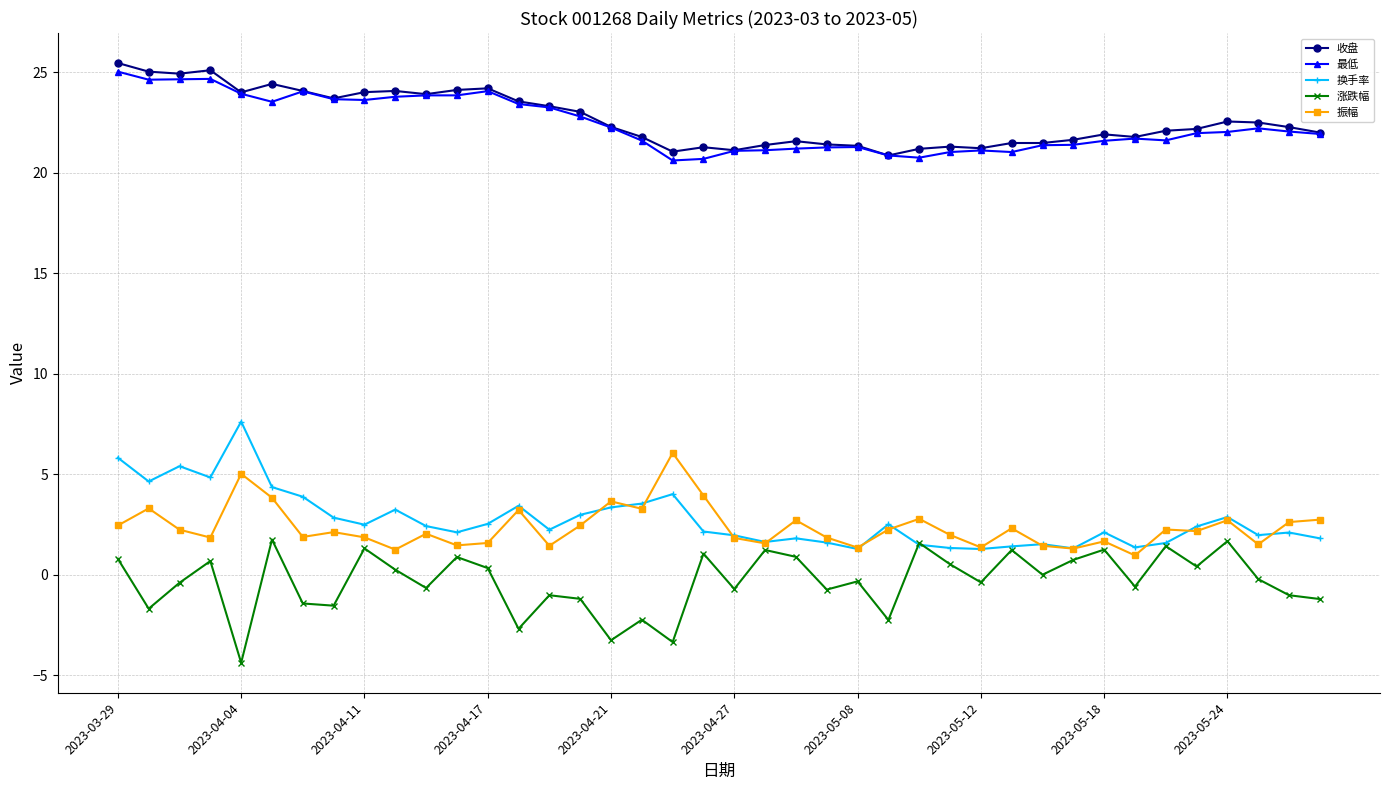

What is the value of the 涨跌幅 point at the 14th from the left?

-2.7